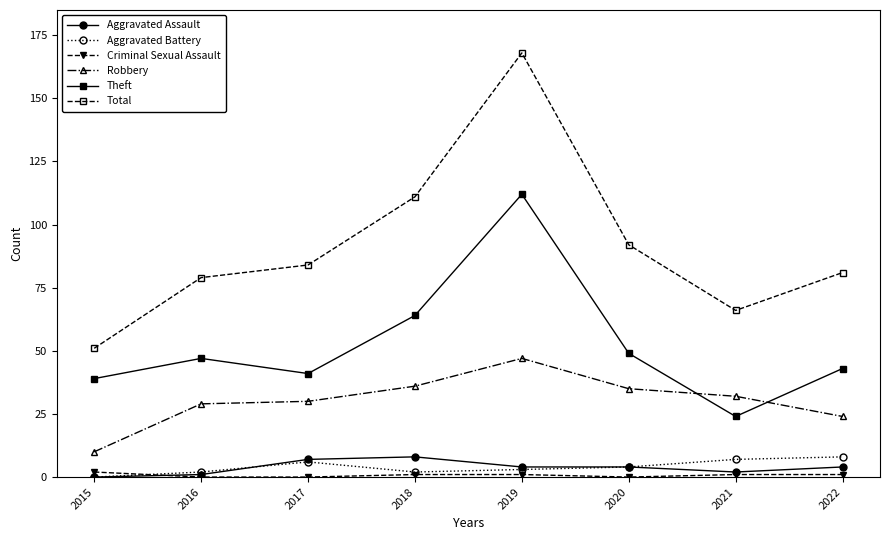

Is it true that Aggravated Assault equals 0 at 2015?

True